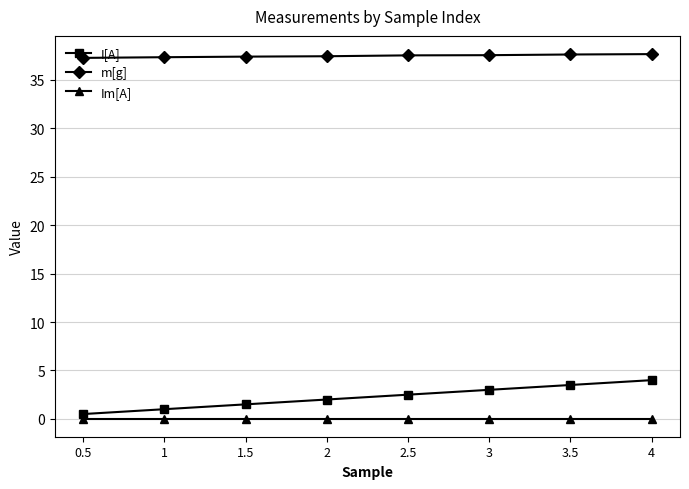

What position from the left is 3.5?

7